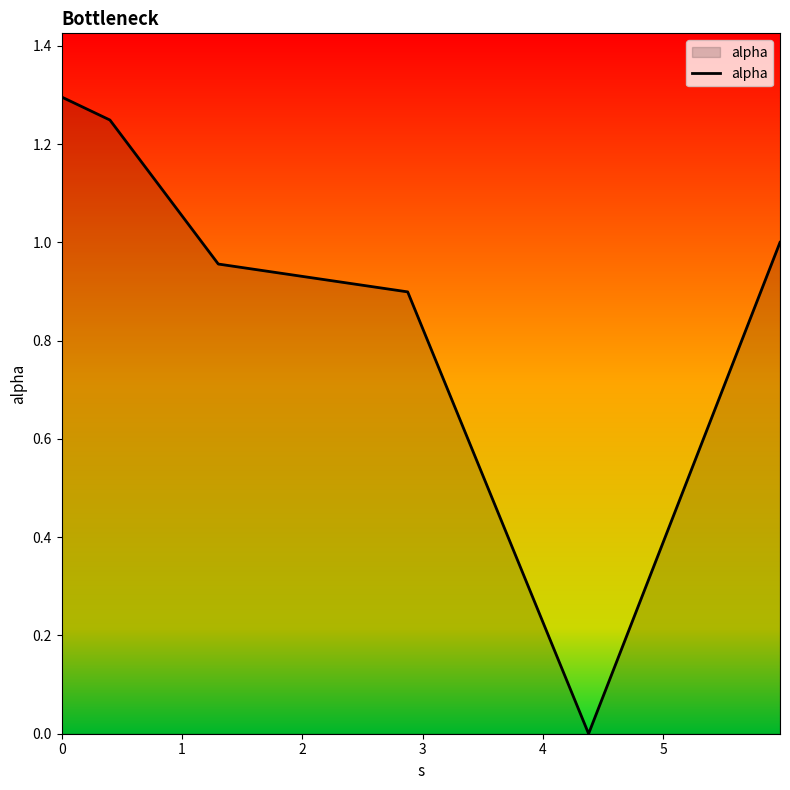

How many interior local valleys (lower than both neighbors) does the data have?

1